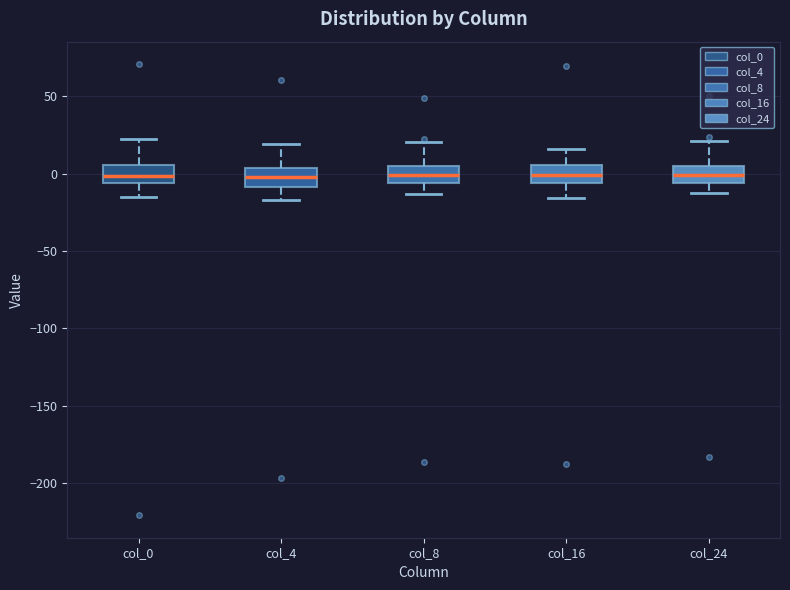

Reading left to right, transcribe this box plot: for each box, give where its median line is, the range the box spans, and where its two whiskers end, as read against the y-axis. The values are not printed on the chart, so give them approximately, as read against the axis.

col_0: median 0, box -5 to 5, whiskers -15 to 25
col_4: median 0, box -10 to 5, whiskers -15 to 20
col_8: median 0, box -5 to 5, whiskers -15 to 20
col_16: median 0, box -5 to 5, whiskers -15 to 15
col_24: median 0, box -5 to 5, whiskers -15 to 20